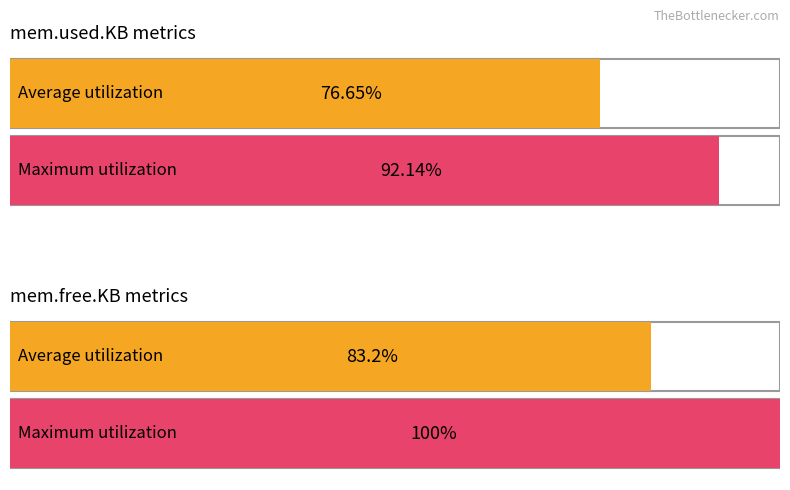

Which has a higher value, 4 or 8?

8